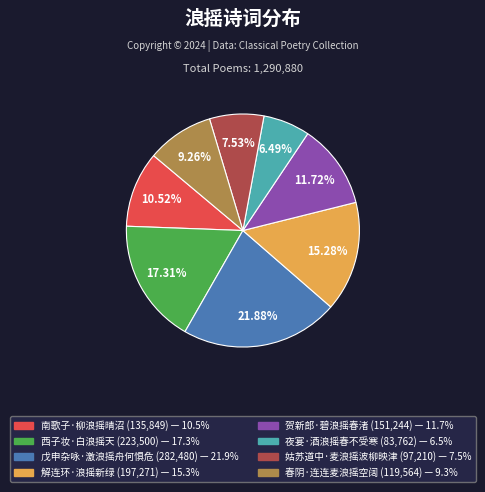

Approximately how many times larger is the value at 西子妆·白浪摇天 compared to 贺新郎·碧浪摇春渚?

1.5